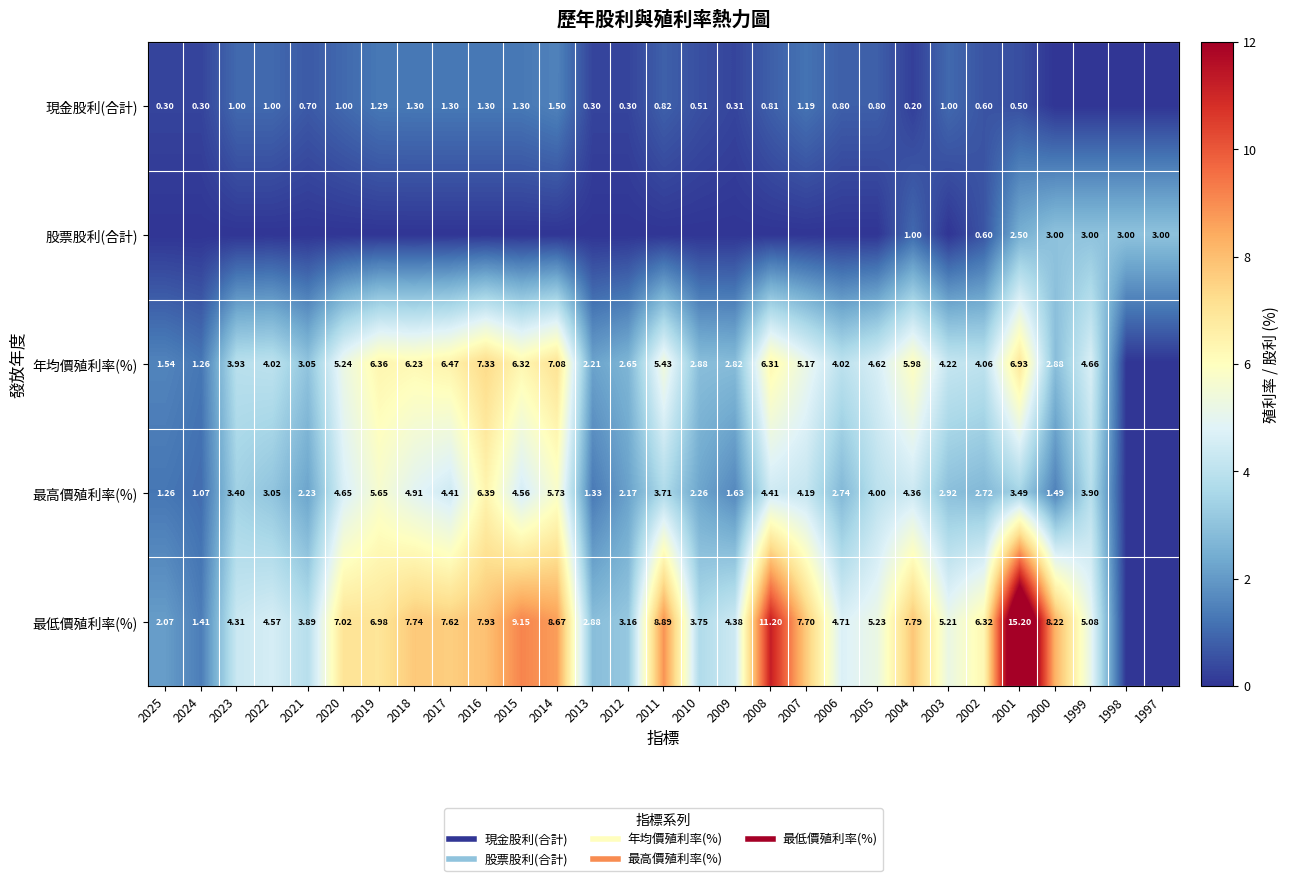

At how many categories does at least one series exceed 3?

24